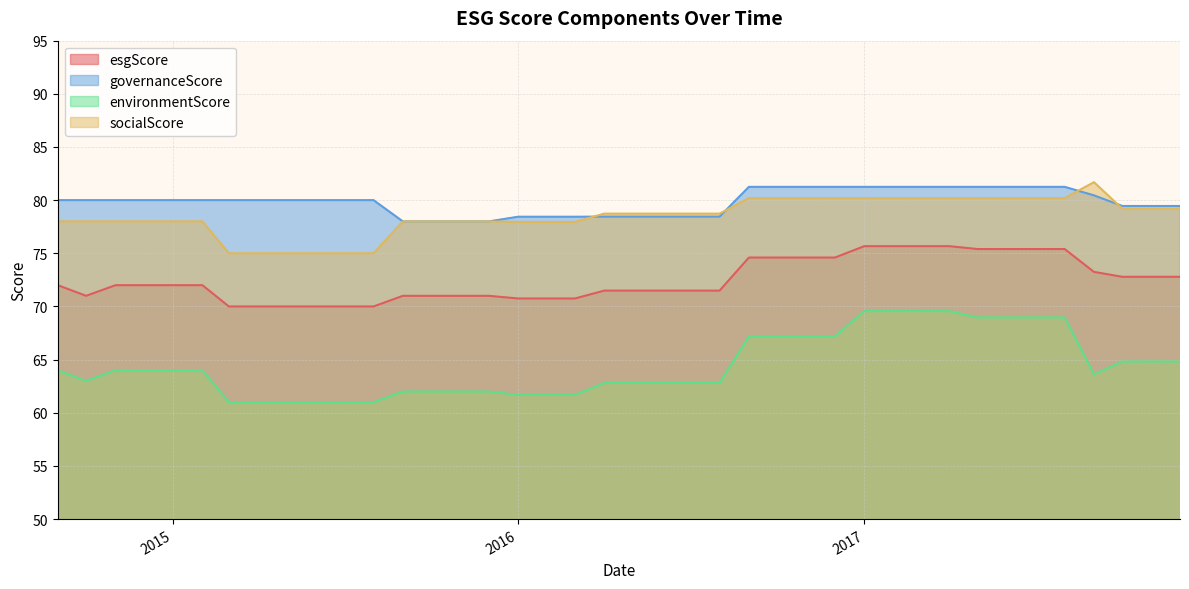

True or false: esgScore and governanceScore intersect in this chart.

False